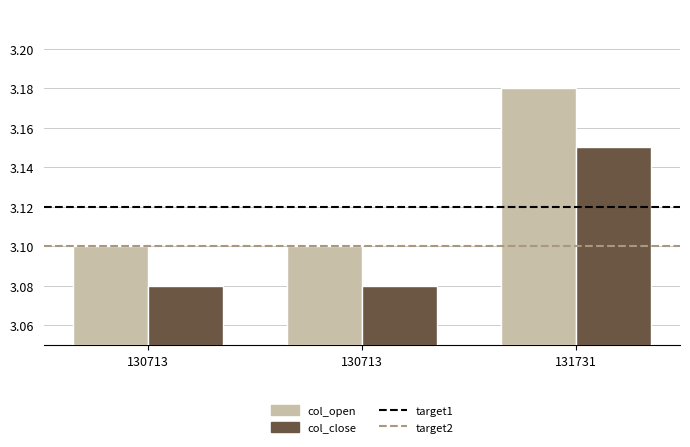

How many bars are there in total?

6